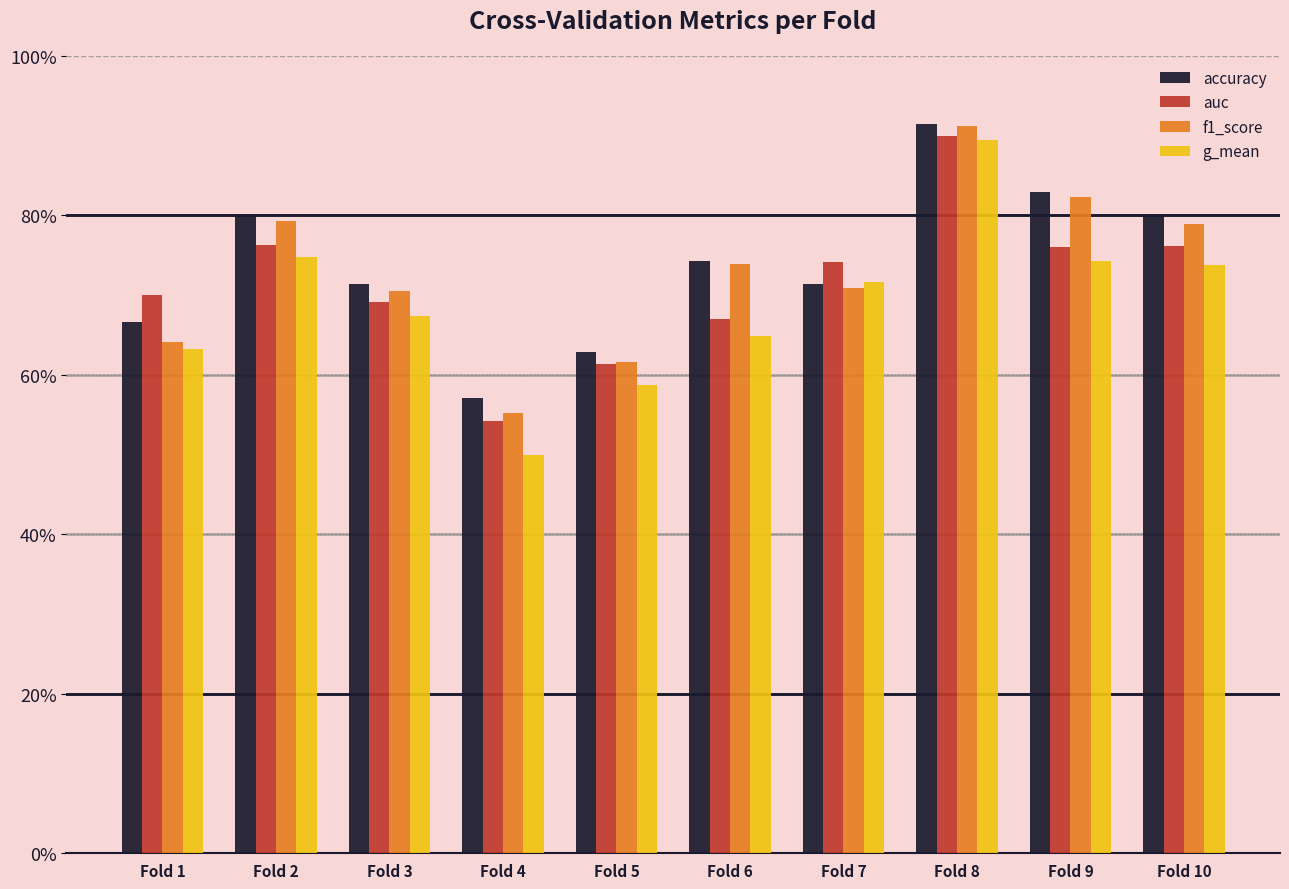

What are all the series names shown in the legend?

accuracy, auc, f1_score, g_mean